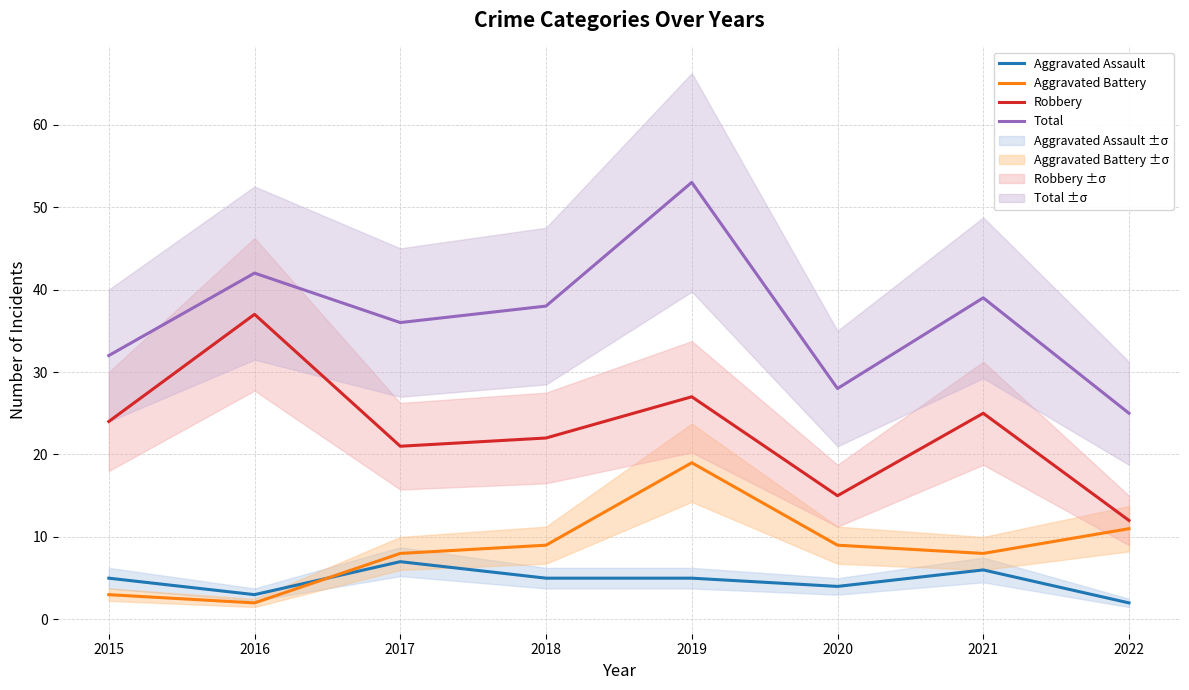

What are all the series names shown in the legend?

Aggravated Assault, Aggravated Battery, Robbery, Total